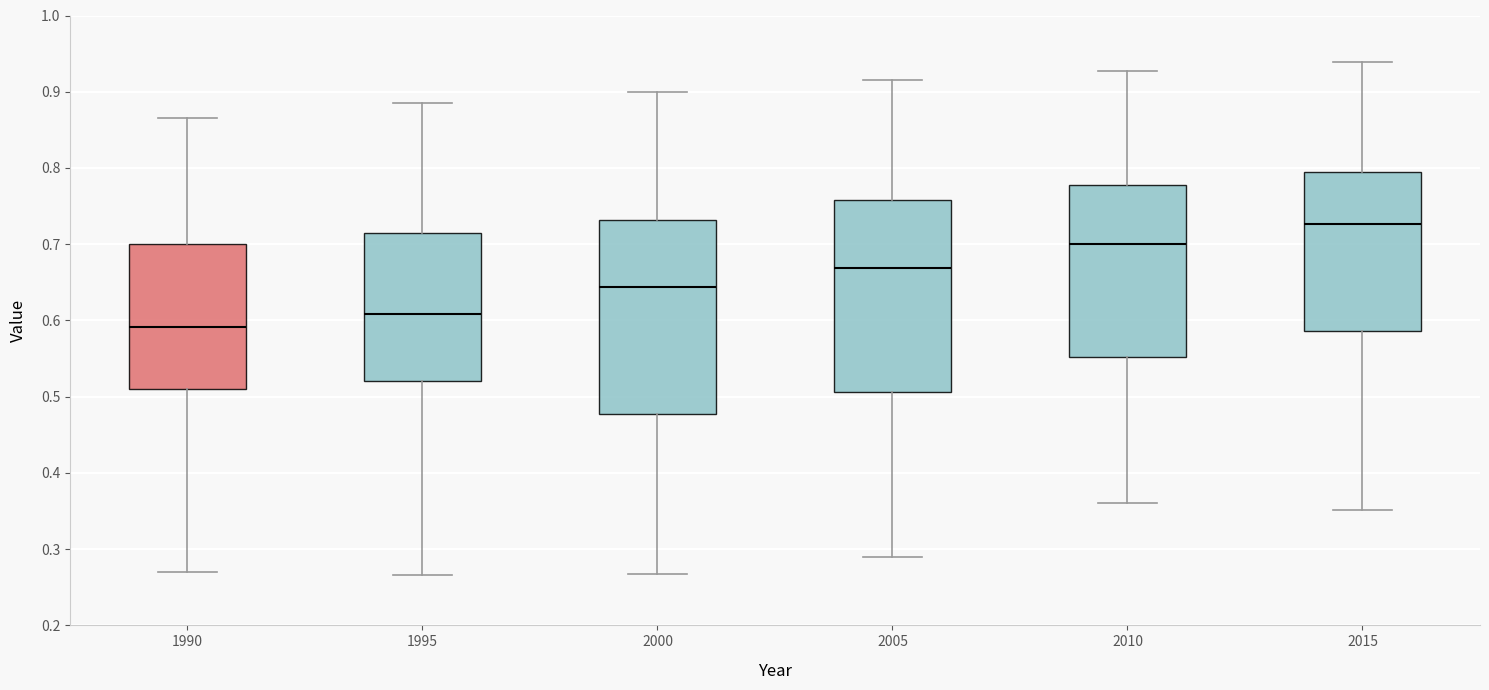

Reading left to right, transcribe this box plot: for each box, give where its median line is, the range the box spans, and where its two whiskers end, as read against the y-axis. The values are not printed on the chart, so give them approximately, as read against the axis.

1990: median 0.59, box 0.51 to 0.70, whiskers 0.27 to 0.87
1995: median 0.61, box 0.52 to 0.72, whiskers 0.27 to 0.89
2000: median 0.64, box 0.48 to 0.73, whiskers 0.27 to 0.90
2005: median 0.67, box 0.51 to 0.76, whiskers 0.29 to 0.92
2010: median 0.70, box 0.55 to 0.78, whiskers 0.36 to 0.93
2015: median 0.73, box 0.59 to 0.79, whiskers 0.35 to 0.94